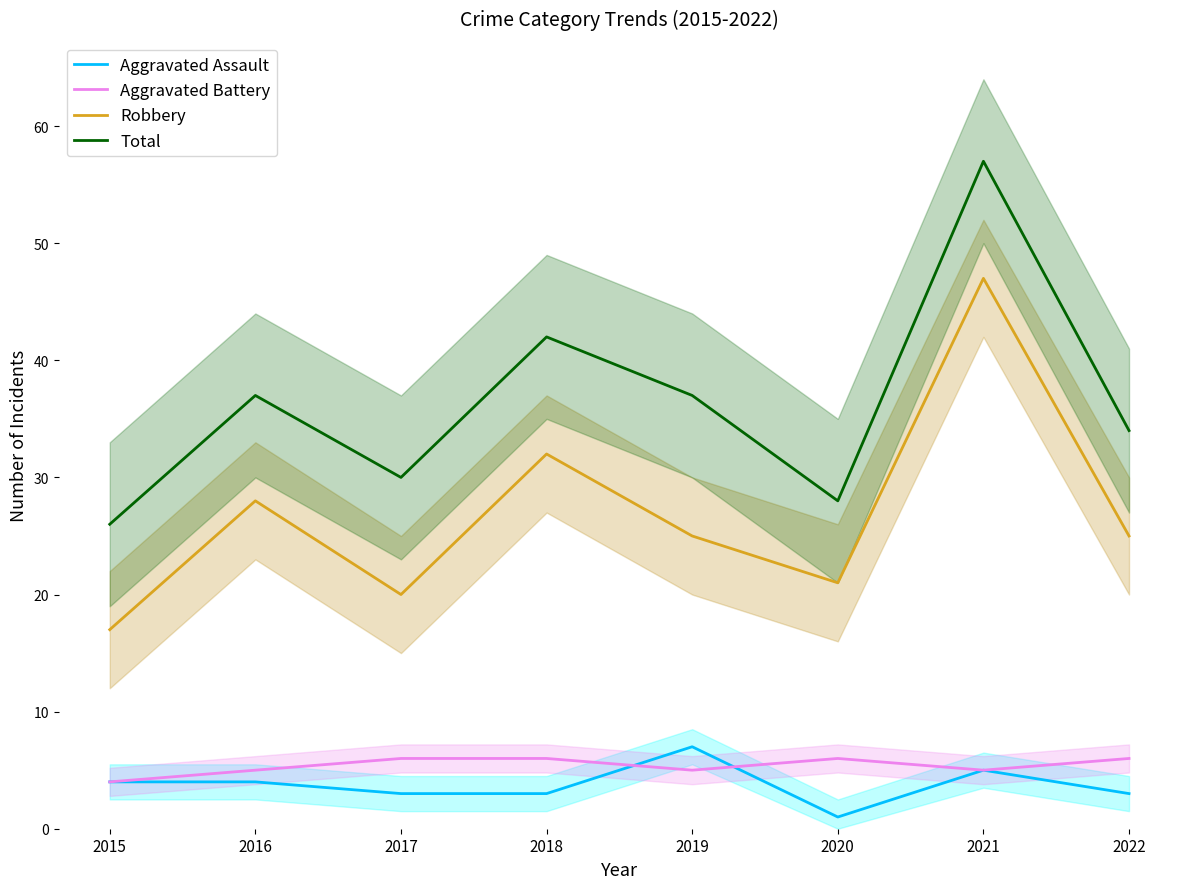

The value of Total at 2020 is 28. True or false?

True